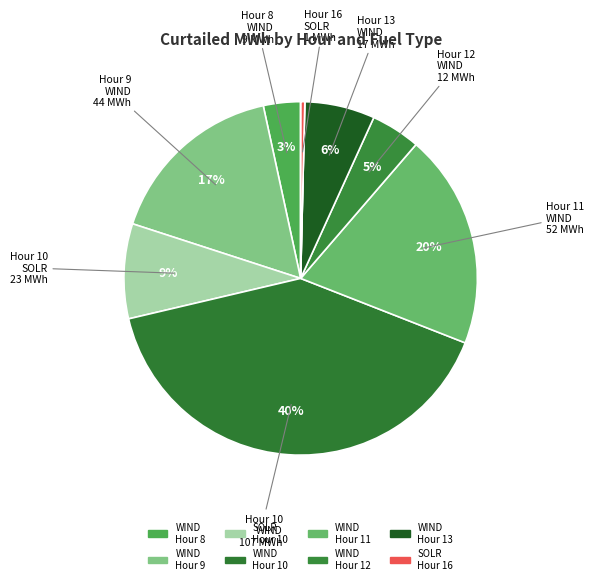

How many slices are in this pie chart?

10